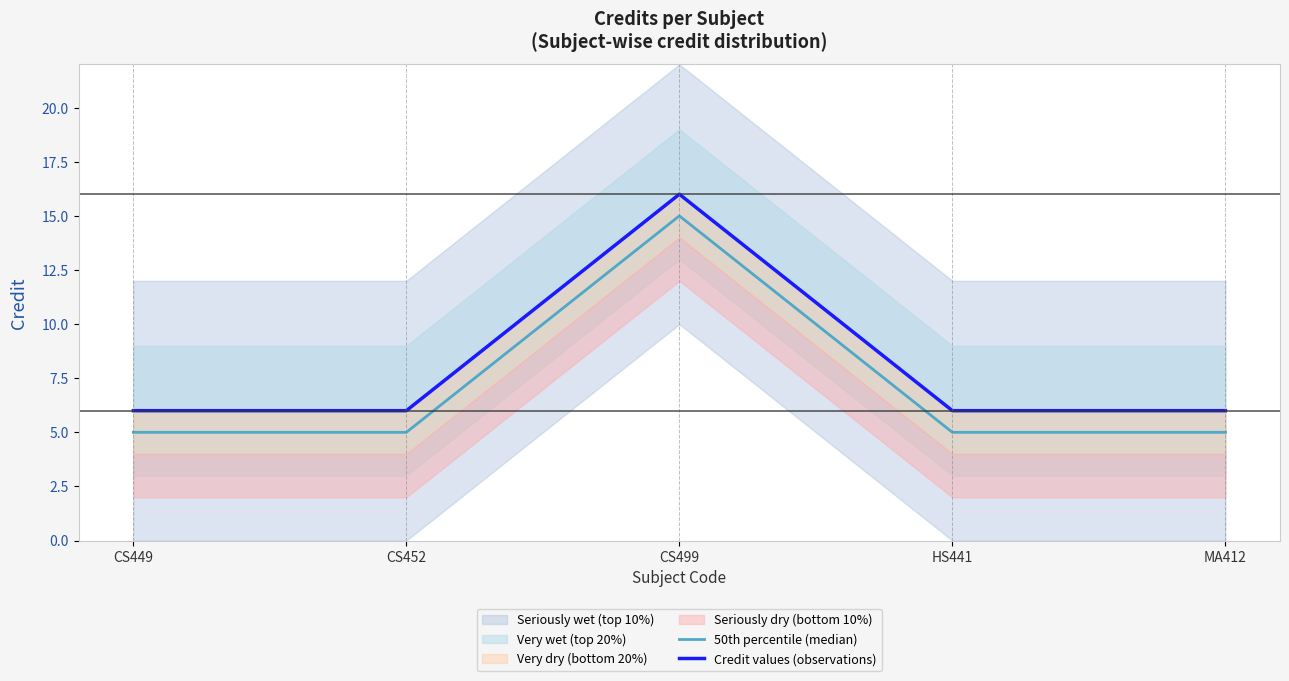

What is the highest value of the 50th percentile (median) series?

15